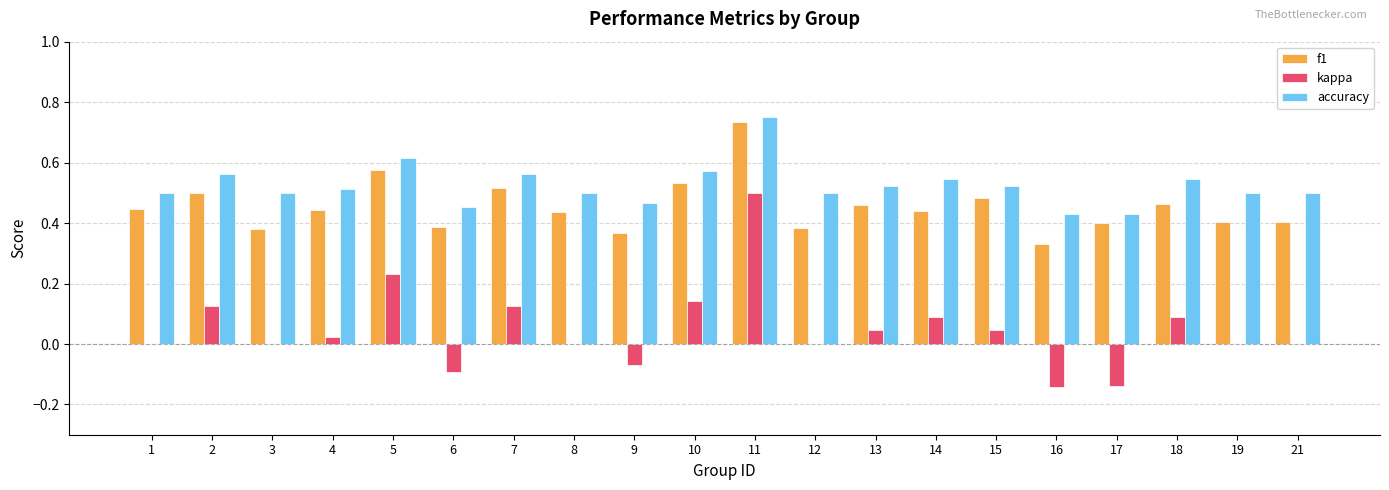

The accuracy series shows 0.1 at 16. True or false?

False